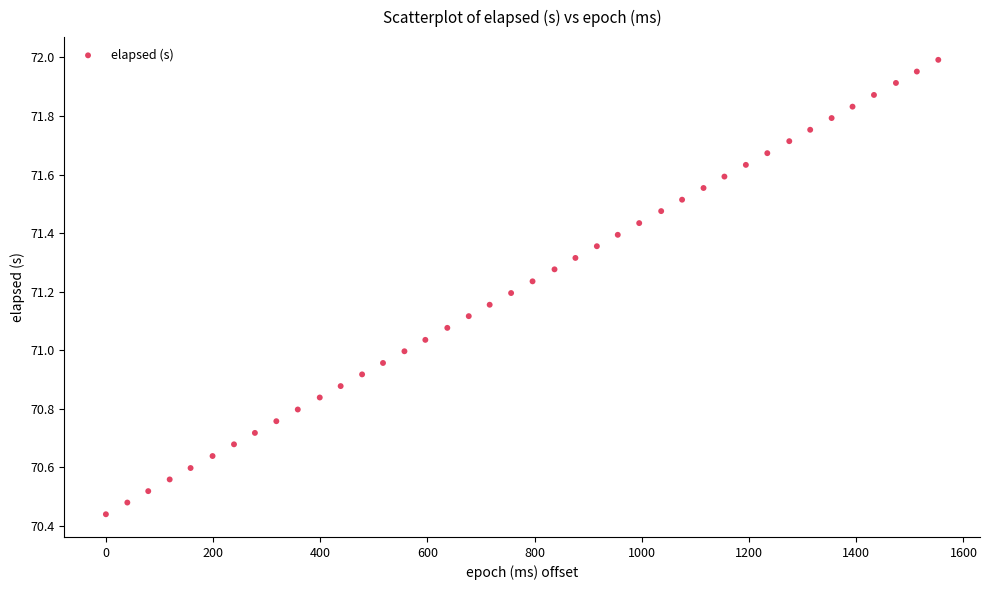

What is the range of Y values (max minus min)?

1.6